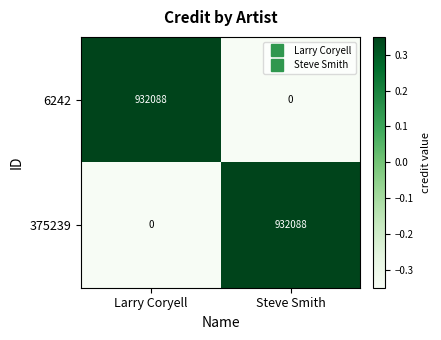

How many data points in 6242 are less than 932088?

1